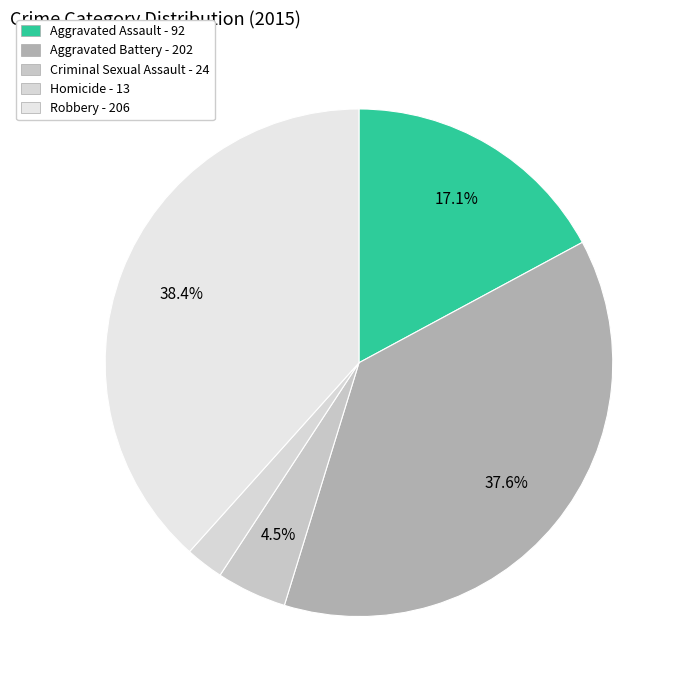

What is the smallest slice in the pie chart?

Homicide